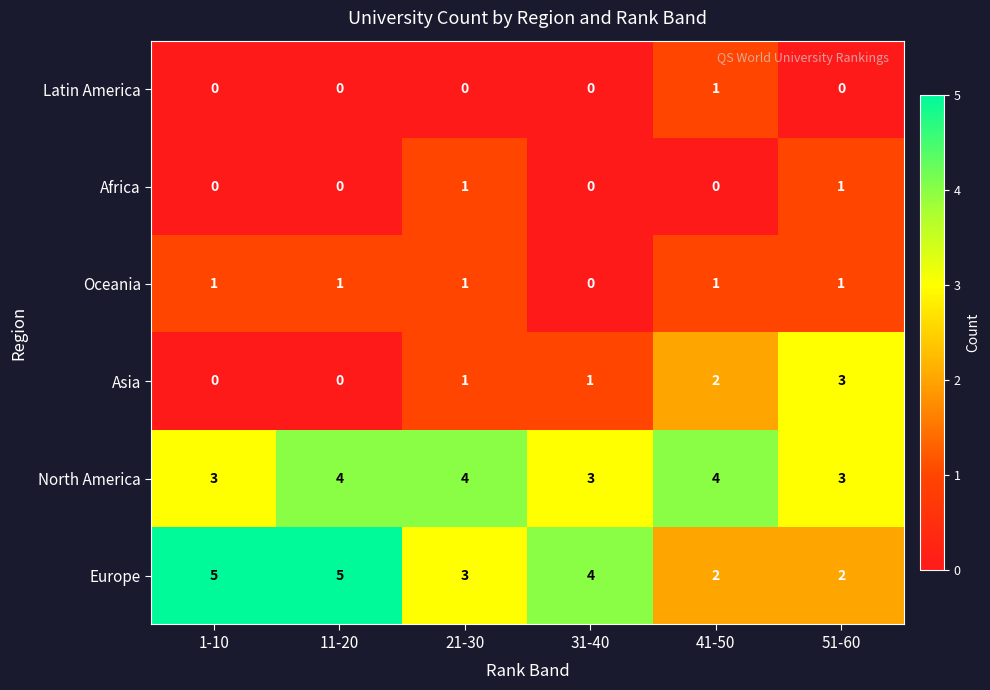

What is the total value across all series at 51-60?

10